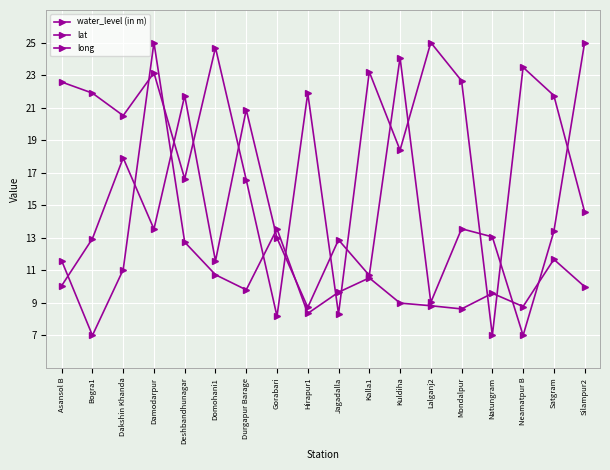

Count the number of categories in the chart.

18